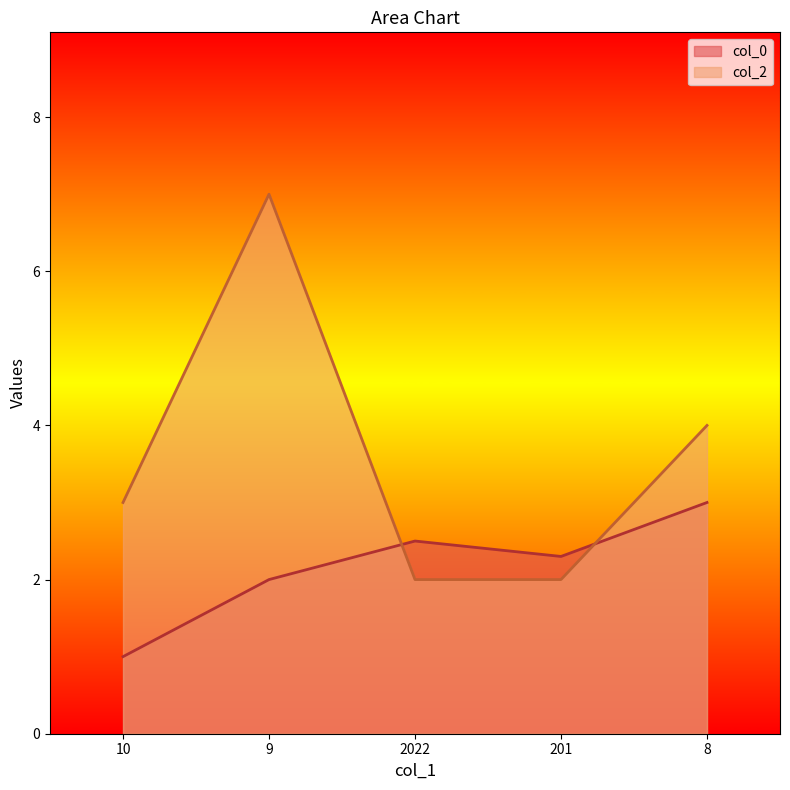

Where is col_2 nearest to the value 4?

8